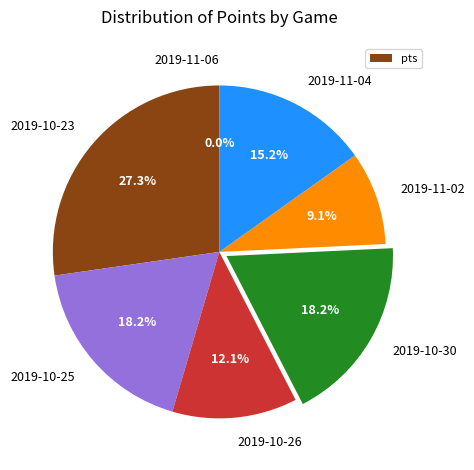

Is the sum of 2019-10-23 and 2019-10-25 greater than half?

No